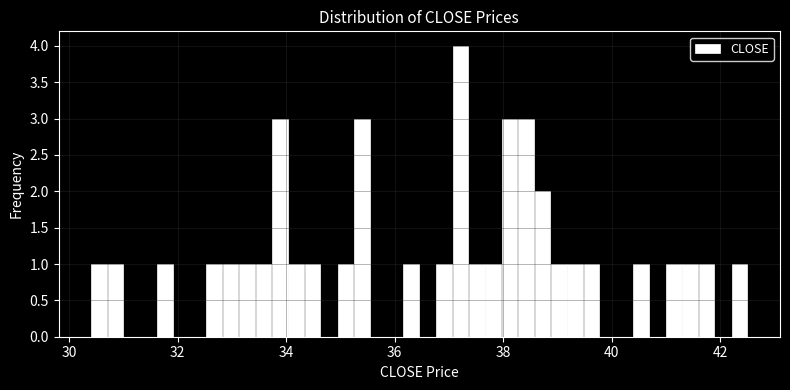

Read against the x-axis, roughly where is the centre of the tallest bar?

37.2